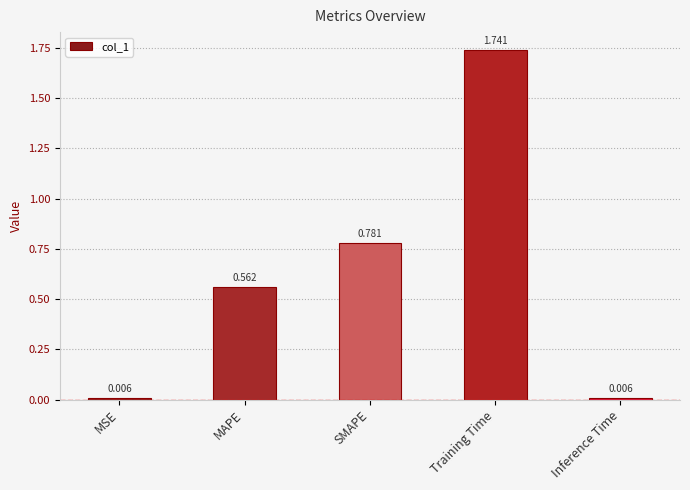

Which label corresponds to the largest value in the chart?

Training Time